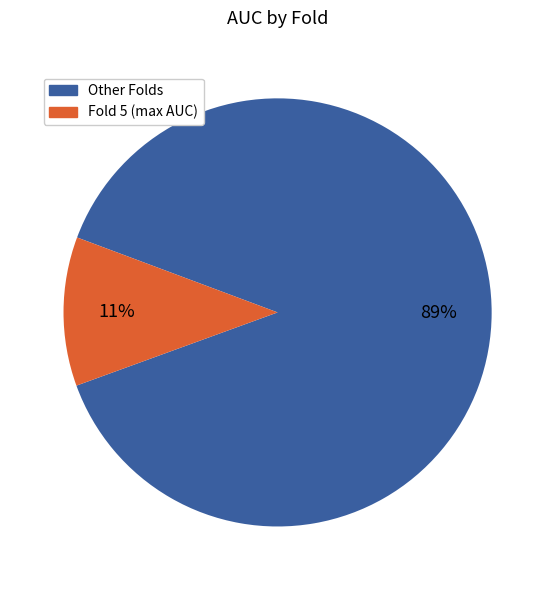

To the nearest percent, what is the average slice percentage?

50%